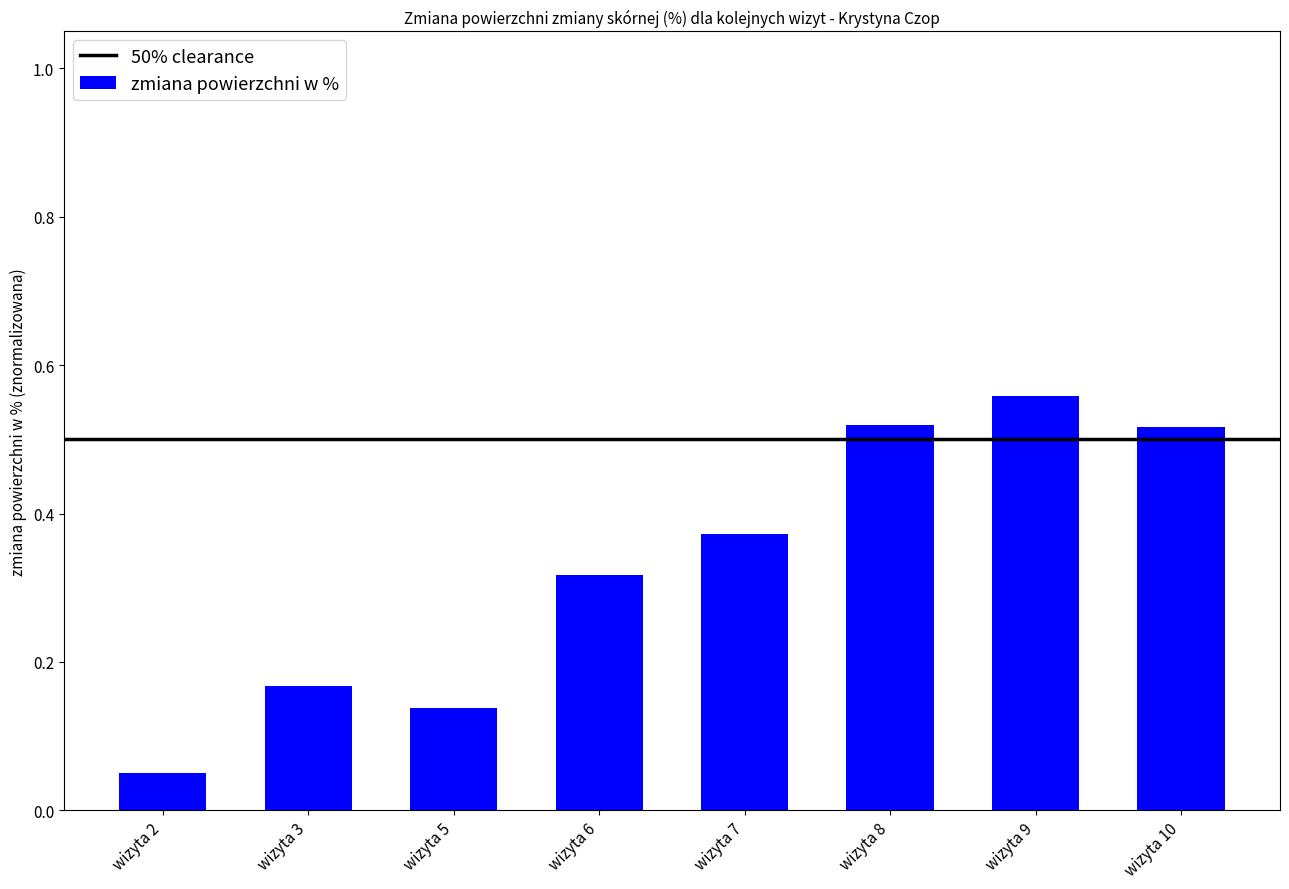

What is the sum of the values at wizyta 8 and wizyta 6?

0.8